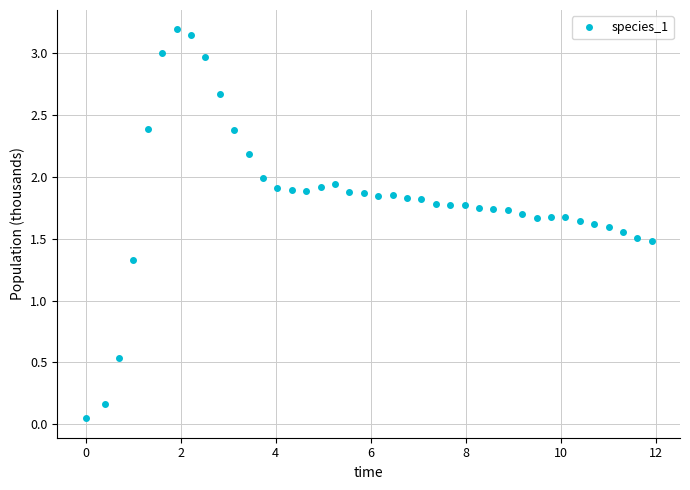

Does the chart display data point markers on the line(s)?

Yes